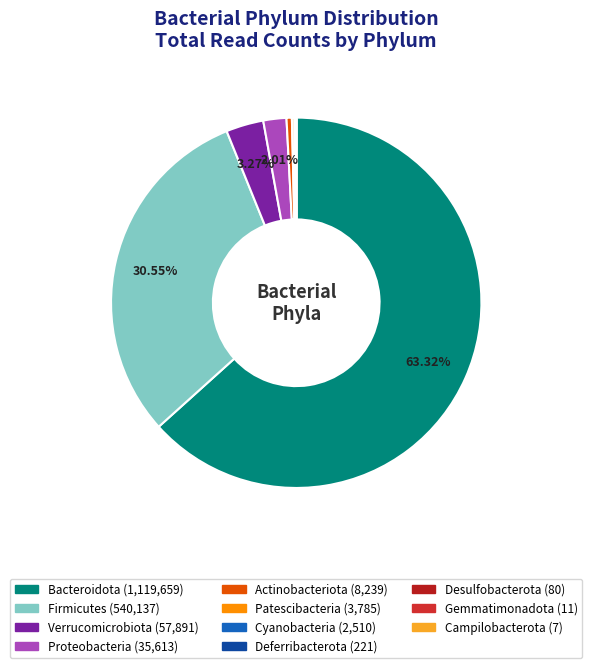

The Campilobacterota slice represents 15% of the pie. True or false?

False